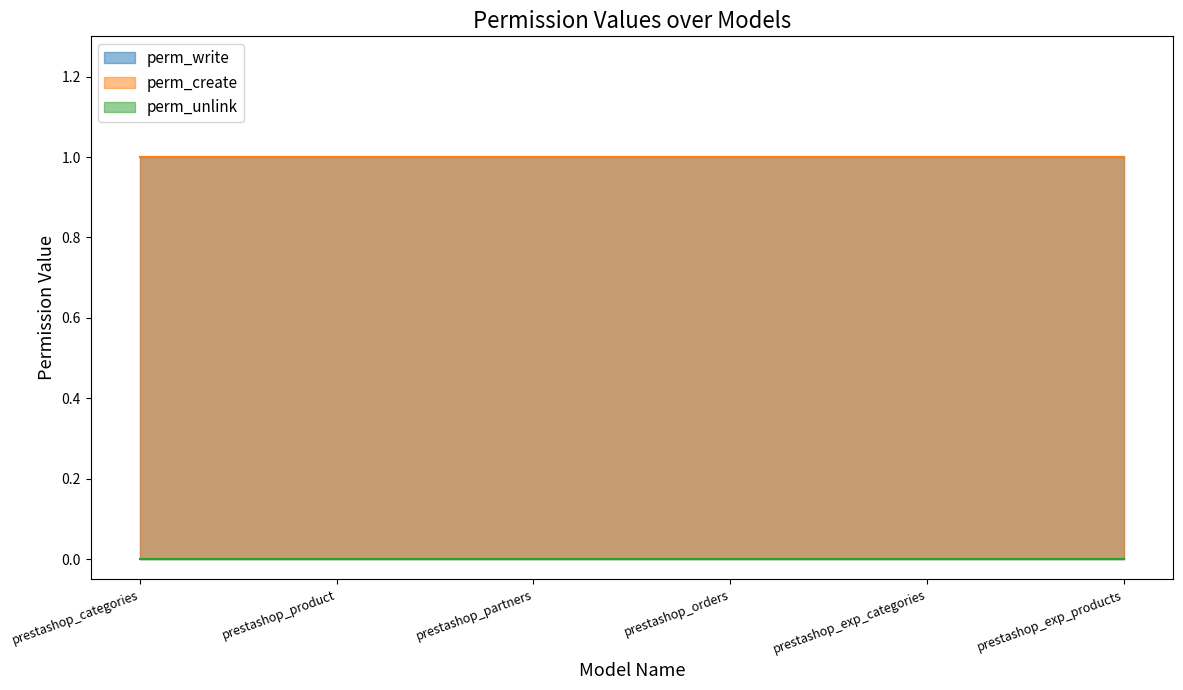

Which category has the lowest value across all series?

prestashop_categories